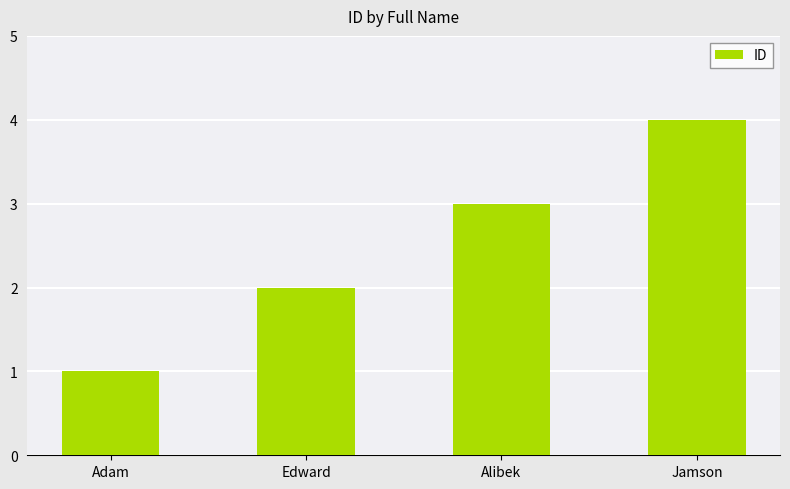

What is the label of the 3rd bar from the right?

Edward